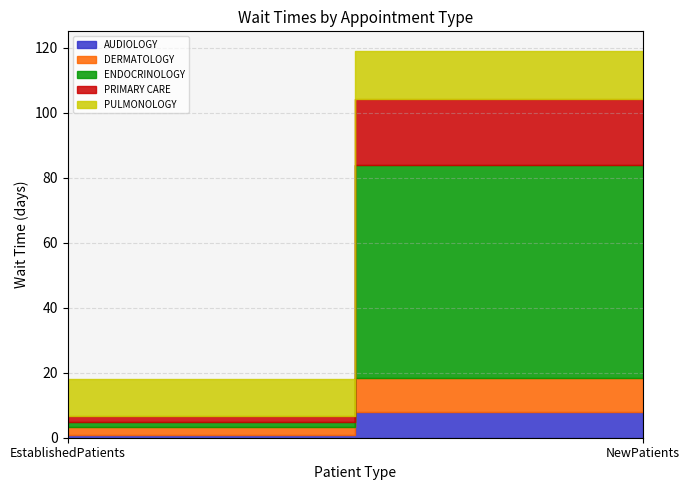

At EstablishedPatients, list the series in order from smallest to largest.

AUDIOLOGY, ENDOCRINOLOGY, PRIMARY CARE, DERMATOLOGY, PULMONOLOGY